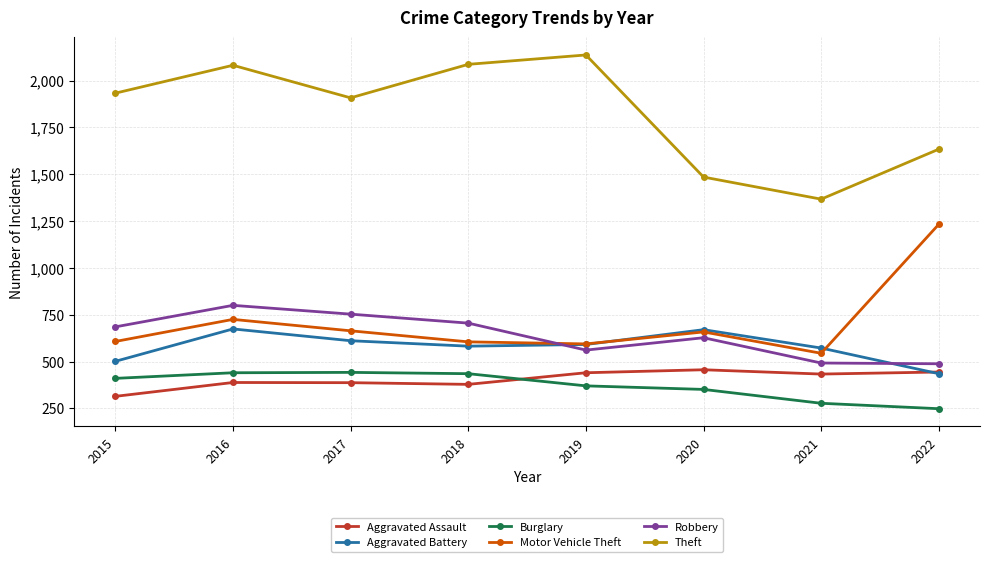

True or false: Aggravated Assault has a value of 456 at 2020.

True